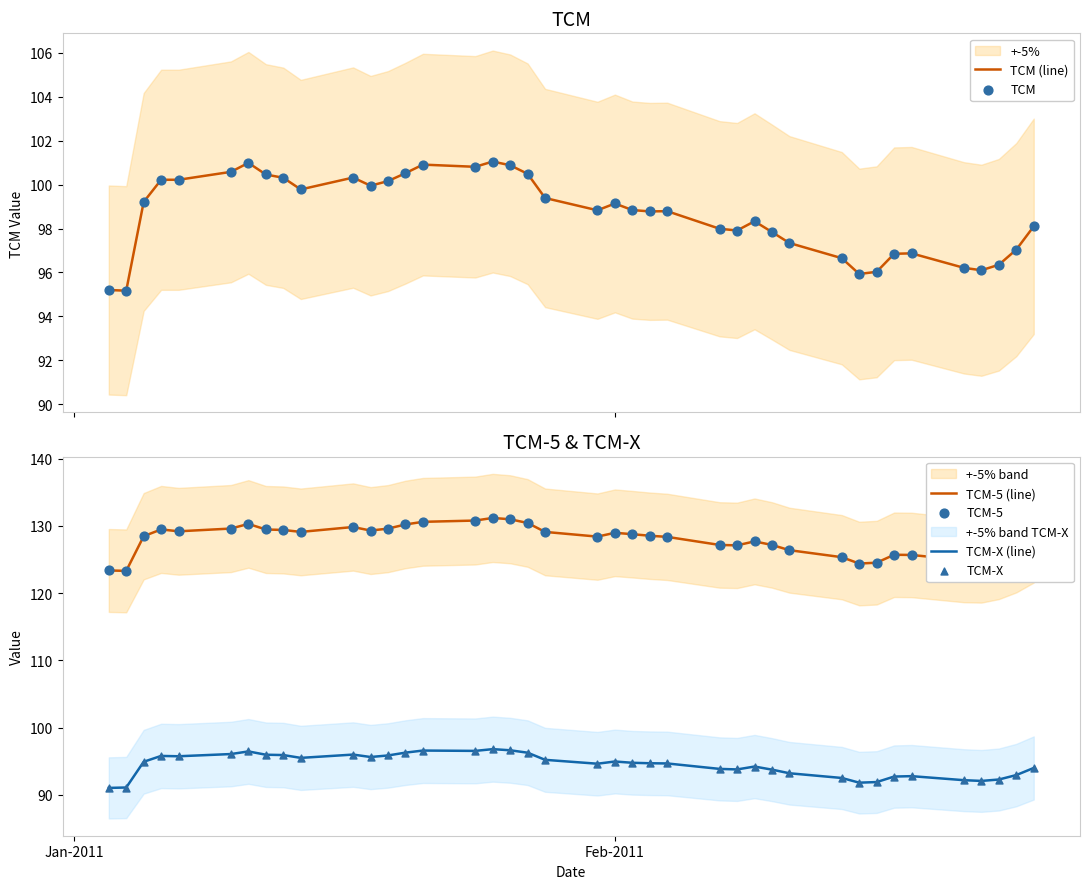

True or false: TCM-5 (line) and TCM-X (line) intersect in this chart.

False